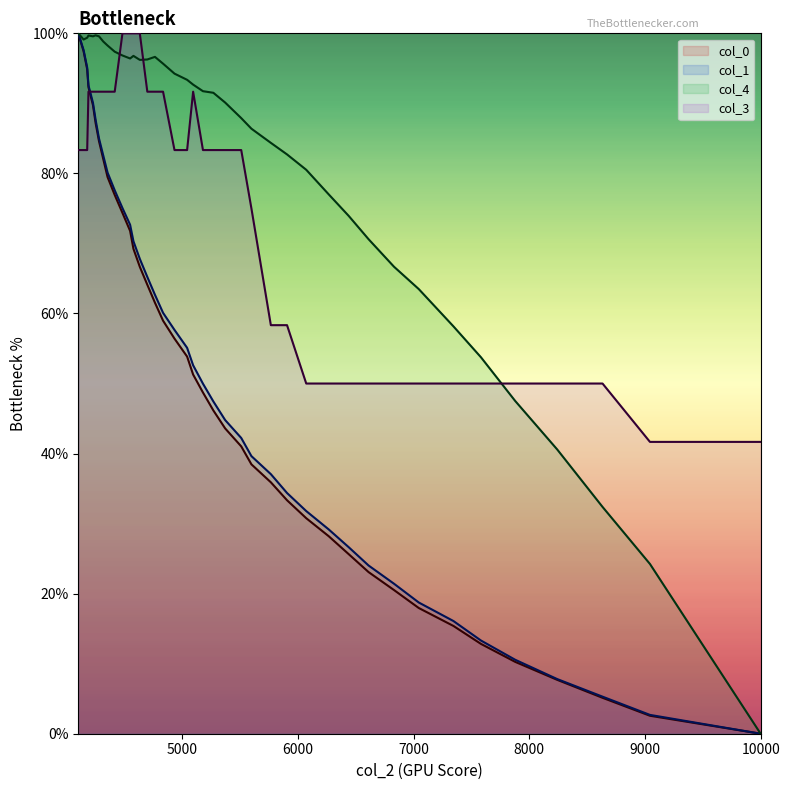

What is the highest value of the col_1 series?

100.0